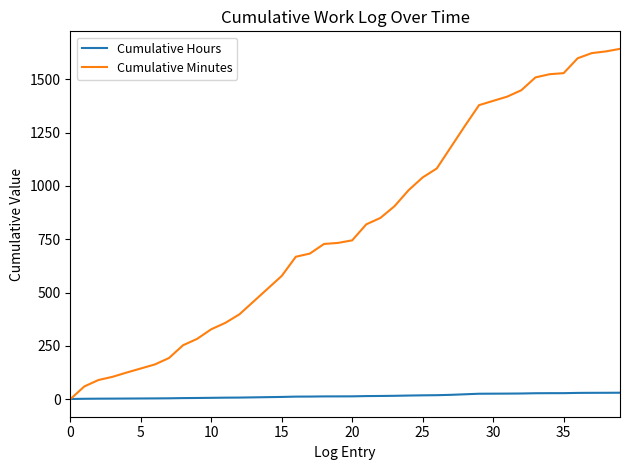

What is the maximum value shown in the chart?

1643.0